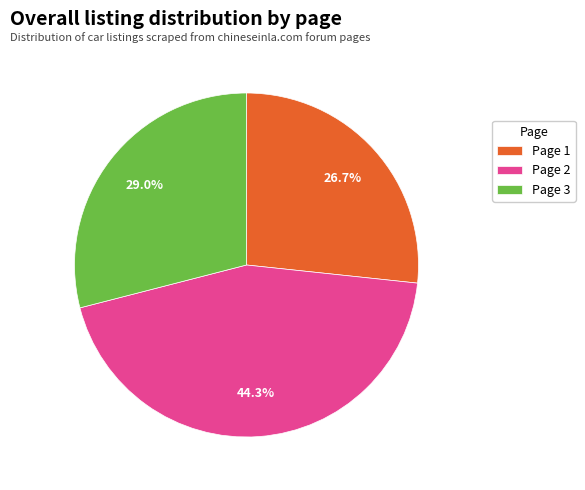

To the nearest percent, what is the difference between the largest and smallest slice percentages?

18%